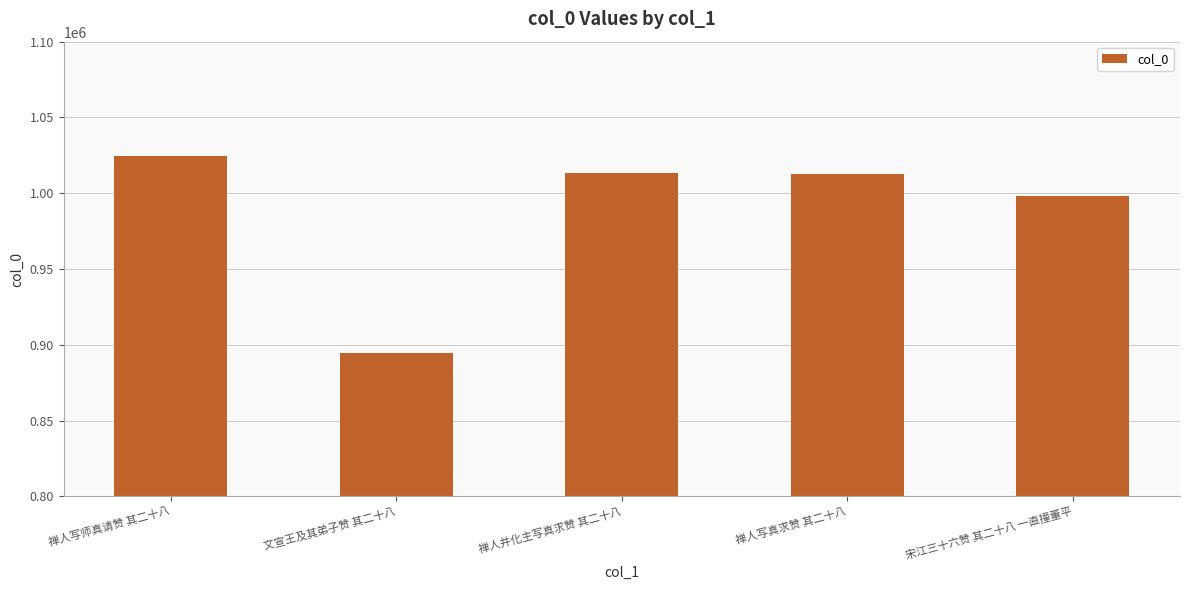

What is the label of the 2nd bar from the left?

文宣王及其弟子赞 其二十八